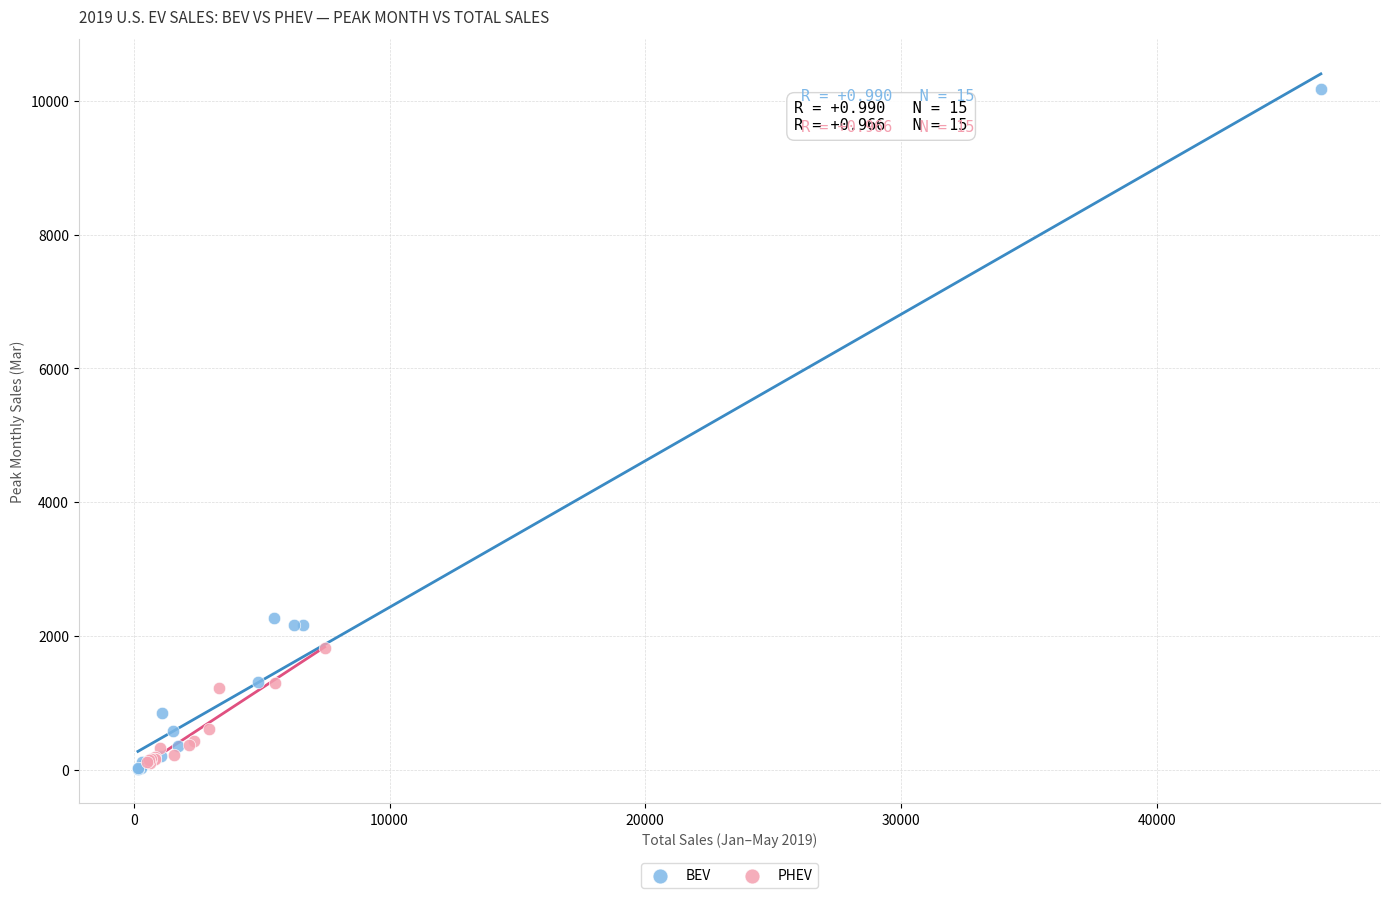

Which series reaches the maximum Y coordinate?

BEV